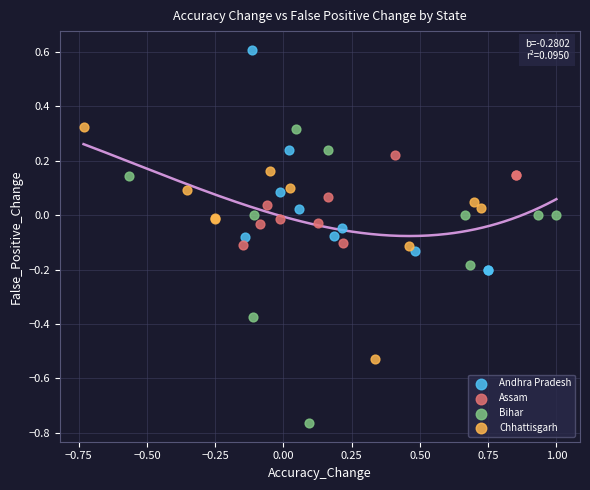

Which series has the widest spread of Y values?

Bihar